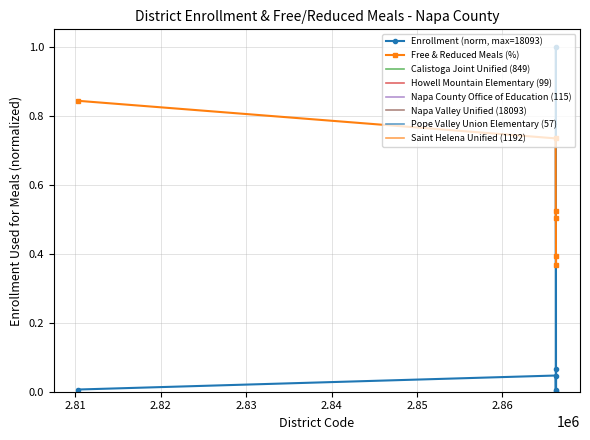

Which series ends up on top after the final intersection of Enrollment (norm, max=18093) and Free & Reduced Meals (%)?

Free & Reduced Meals (%)